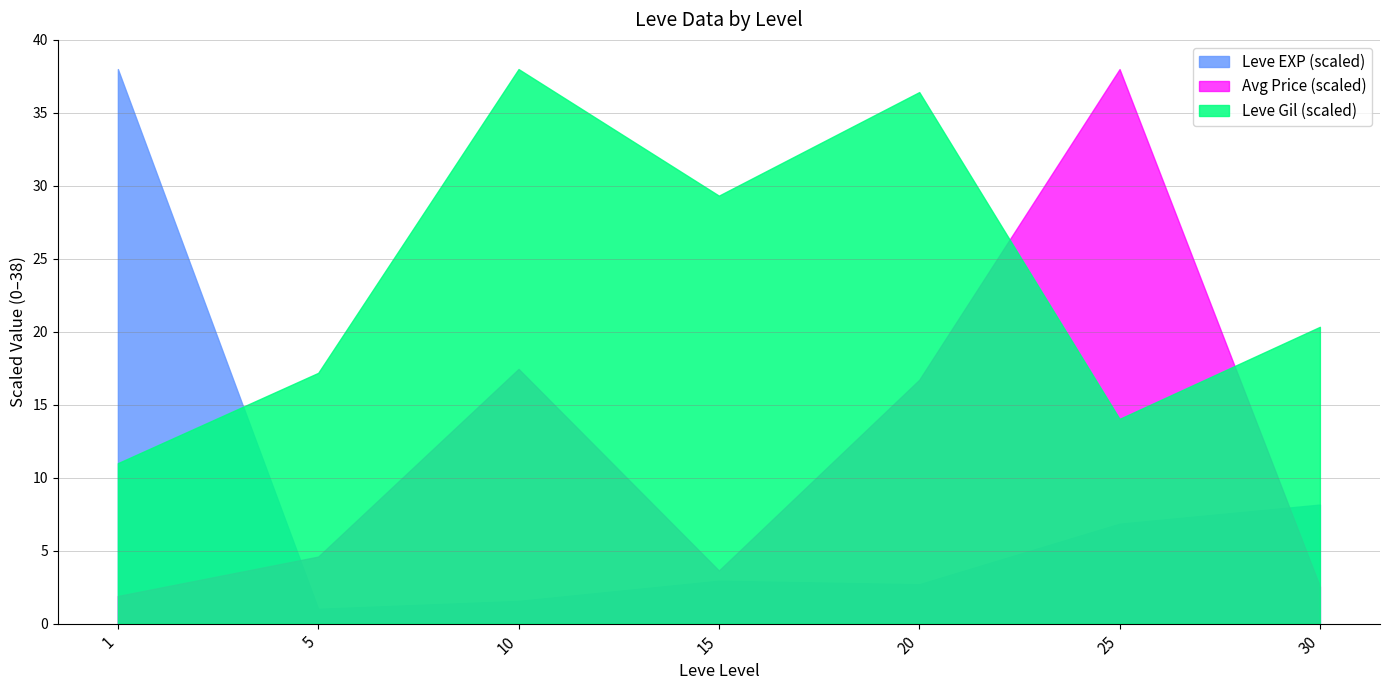

Where does the currentAveragePrice series first go above 3765?

20